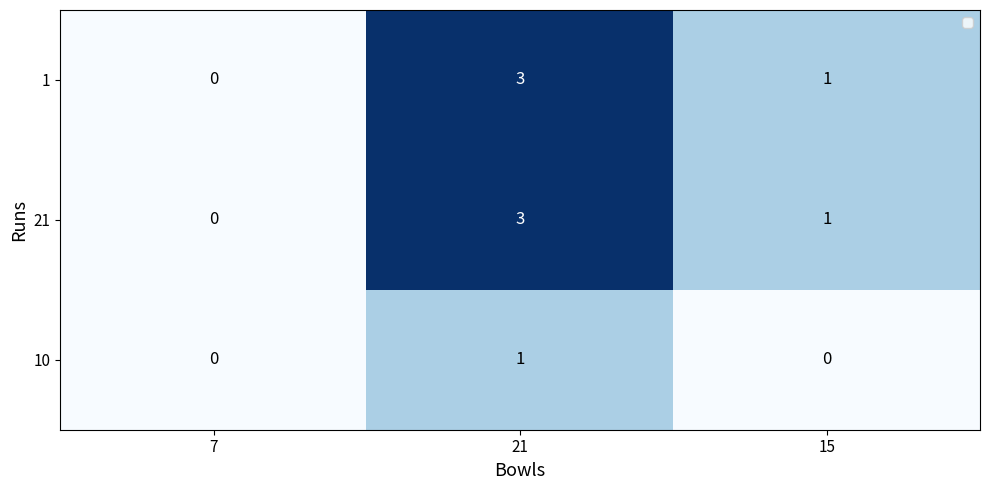

Is it true that 10 equals 2 at 21?

False